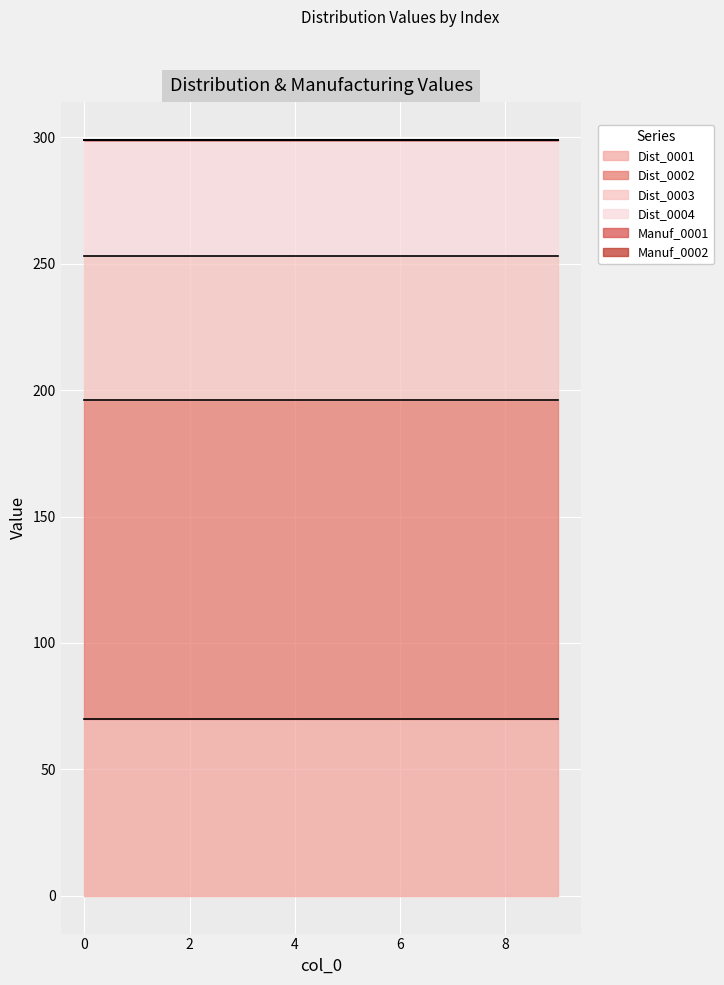

What is the maximum value shown in the chart?

126